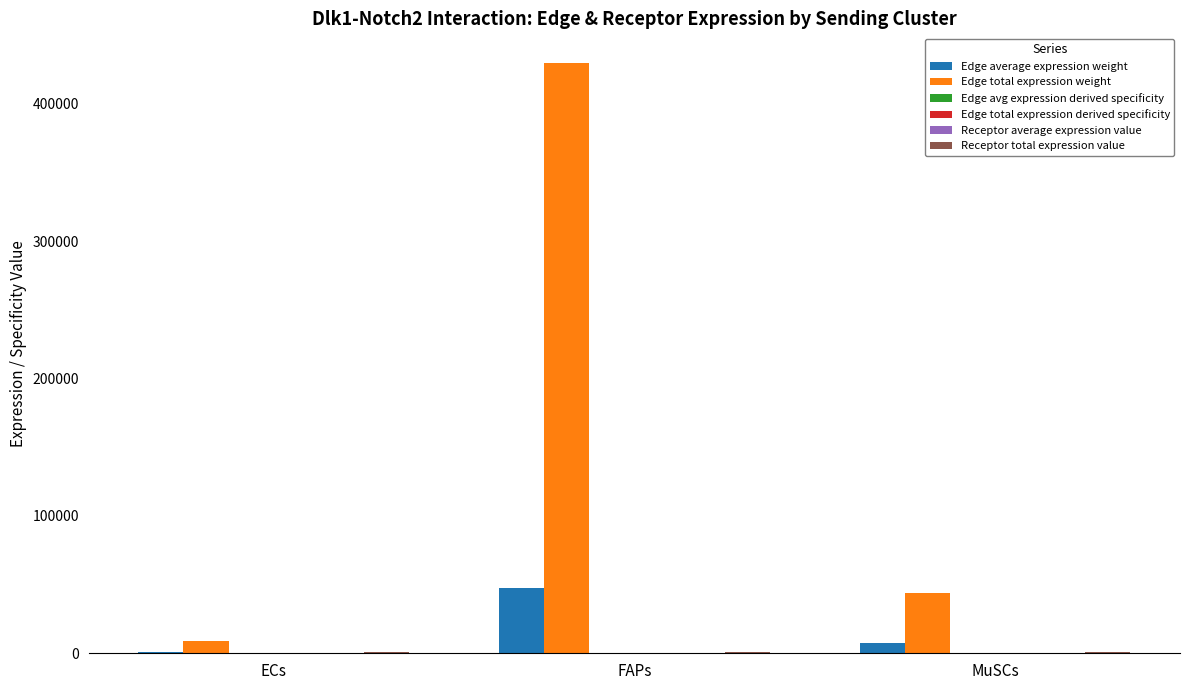

At which category is the sum across all series the highest?

FAPs